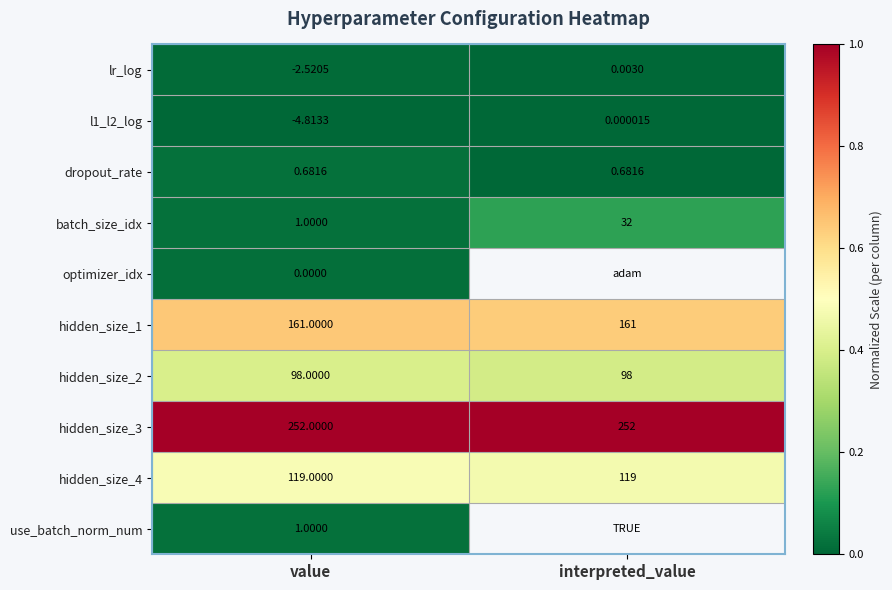

Is the value of hidden_size_2 at interpreted_value greater than the value of use_batch_norm_num at value?

Yes